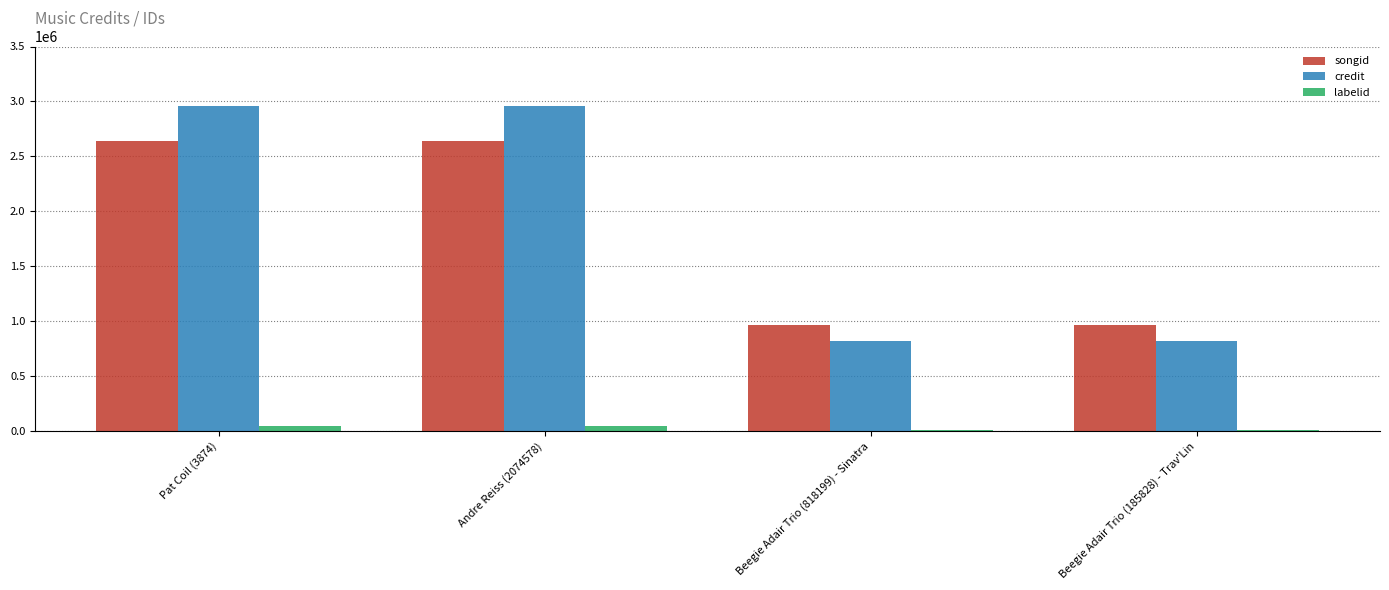

Is the value of credit at Beegie Adair Trio (818199) - Sinatra greater than the value of songid at Beegie Adair Trio (818199) - Sinatra?

No